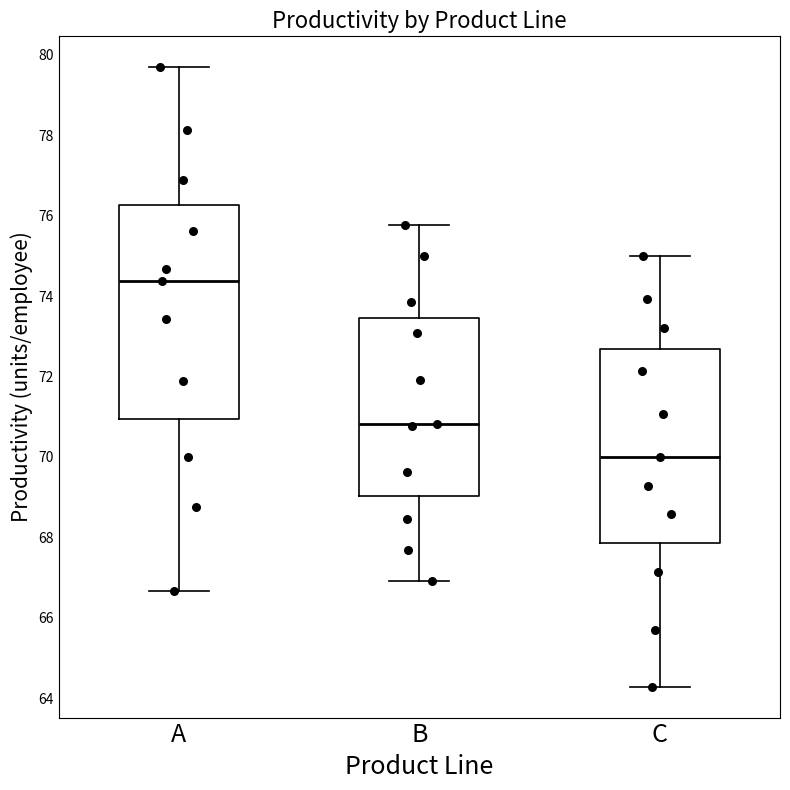

Reading left to right, transcribe this box plot: for each box, give where its median line is, the range the box spans, and where its two whiskers end, as read against the y-axis. The values are not printed on the chart, so give them approximately, as read against the axis.

A: median 74.4, box 71.0 to 76.2, whiskers 66.6 to 79.6
B: median 70.8, box 69.0 to 73.4, whiskers 67.0 to 75.8
C: median 70.0, box 67.8 to 72.6, whiskers 64.2 to 75.0